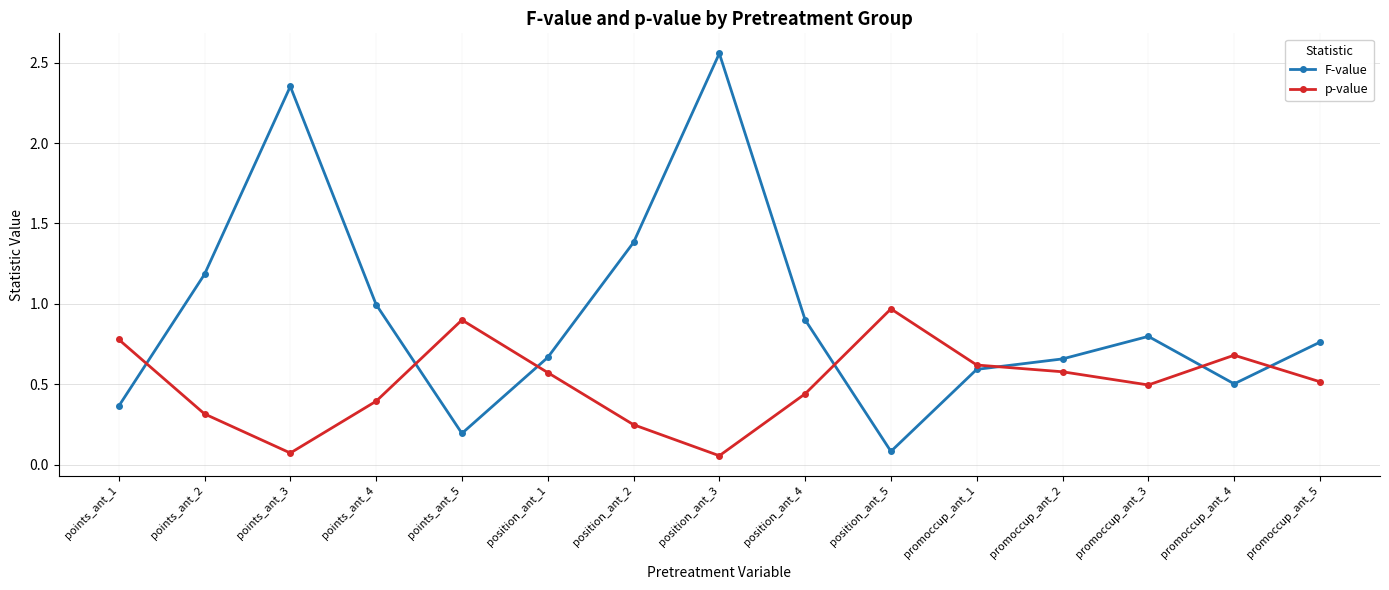

Which series ends up on top after the final intersection of F-value and p-value?

F-value